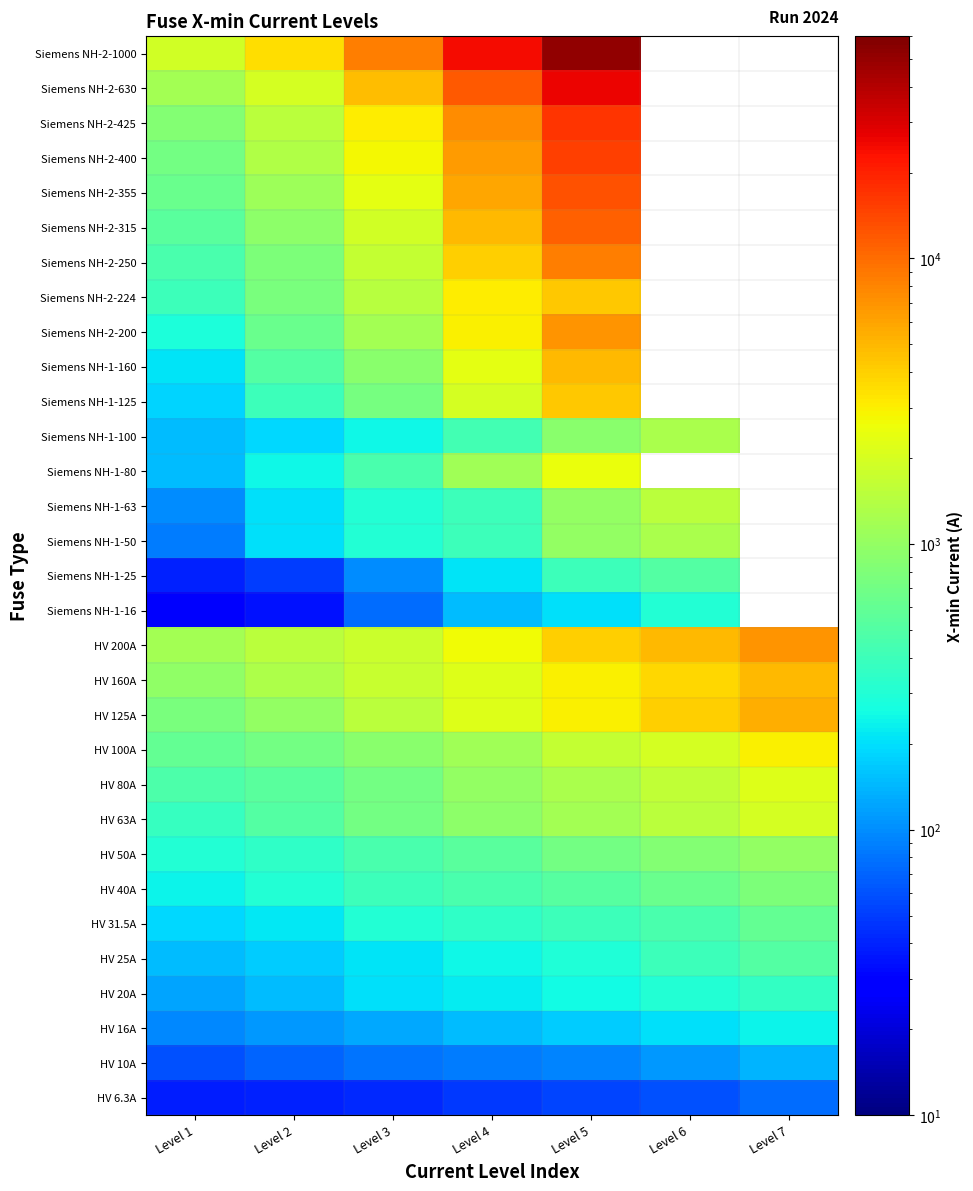

What is the sum of the Siemens NH-1-16 values at Level 2 and Level 3?

110.0